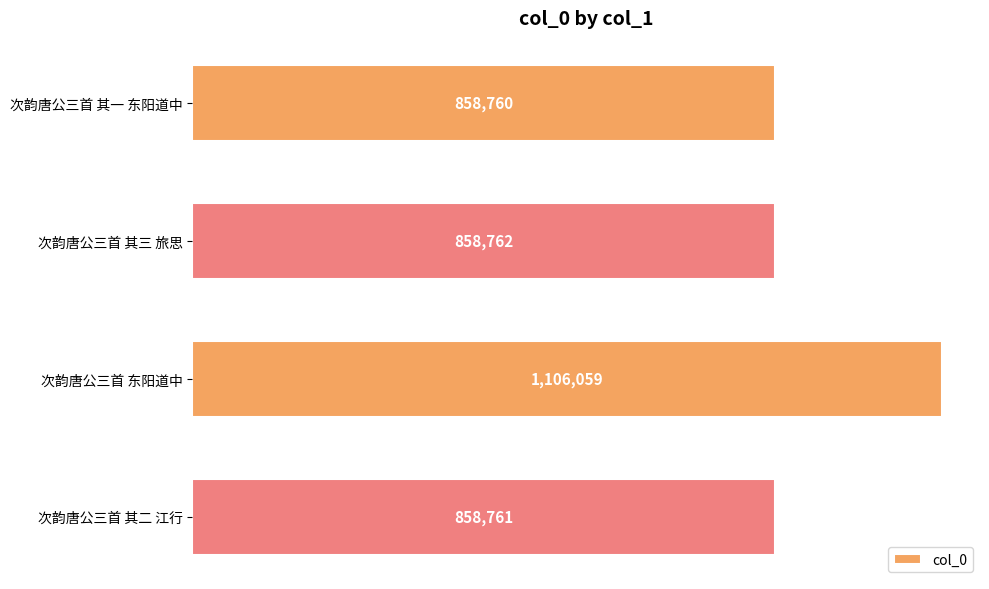

Are the bars horizontal?

Yes